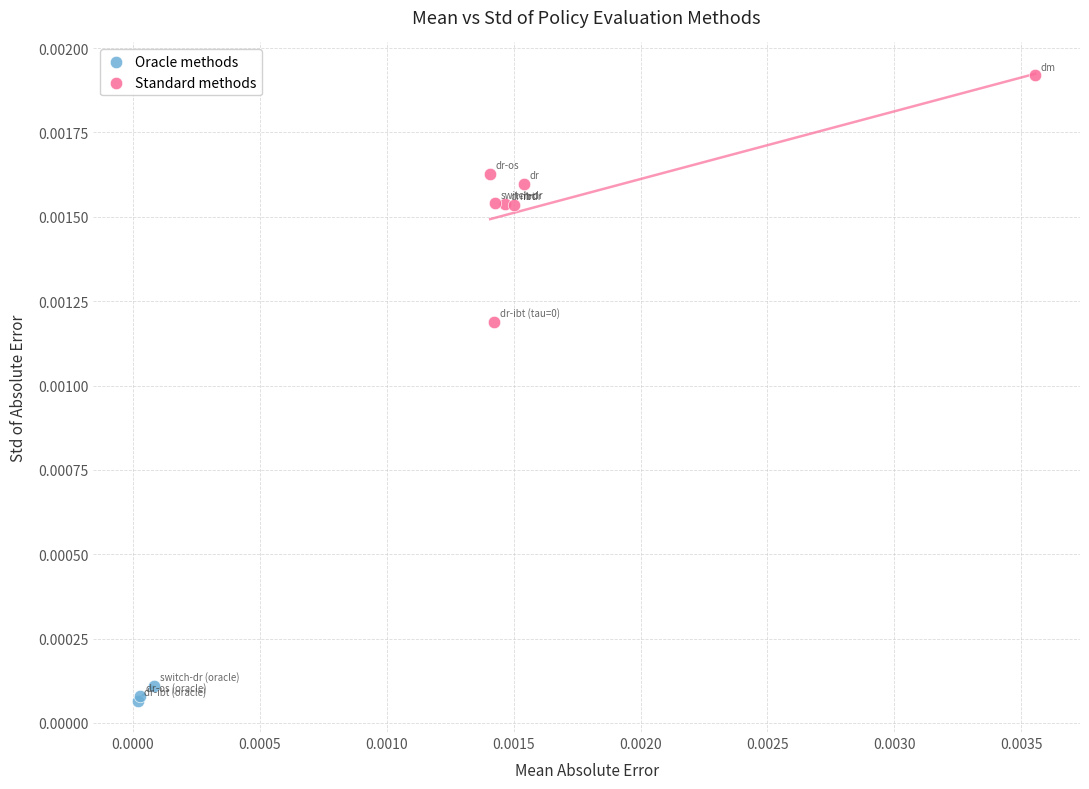

Which series has the largest Y range (max minus min)?

Standard methods